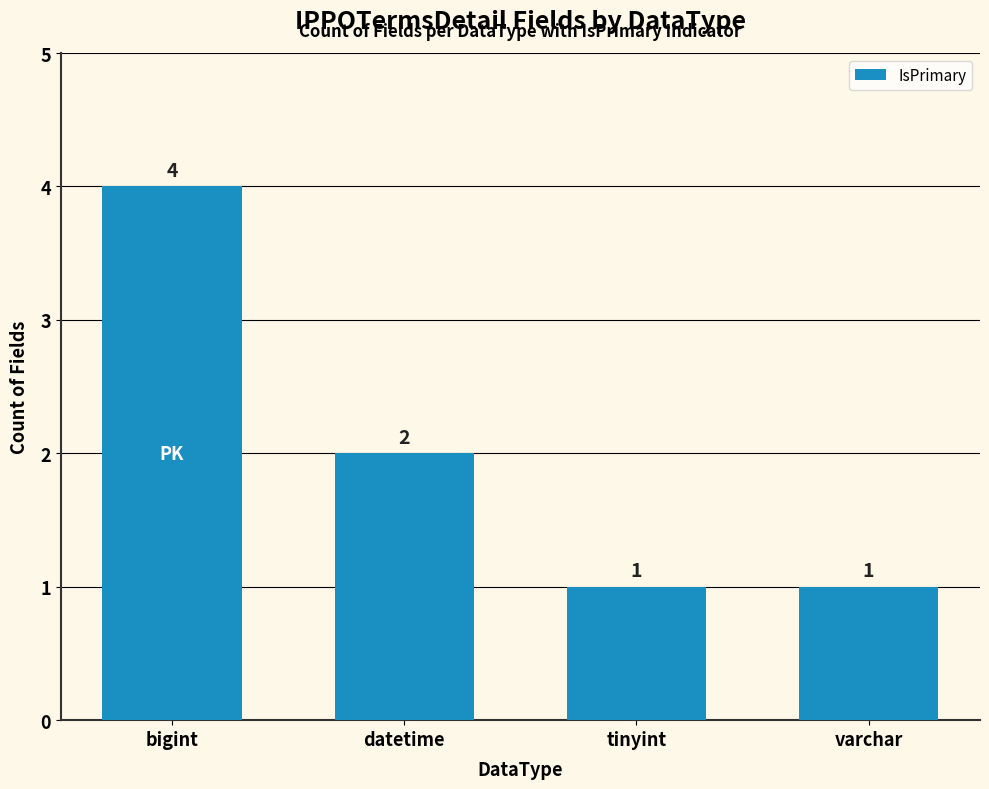

Reading right to left, transcribe all the data shown in this chart.

varchar=1	tinyint=1	datetime=2	bigint=4